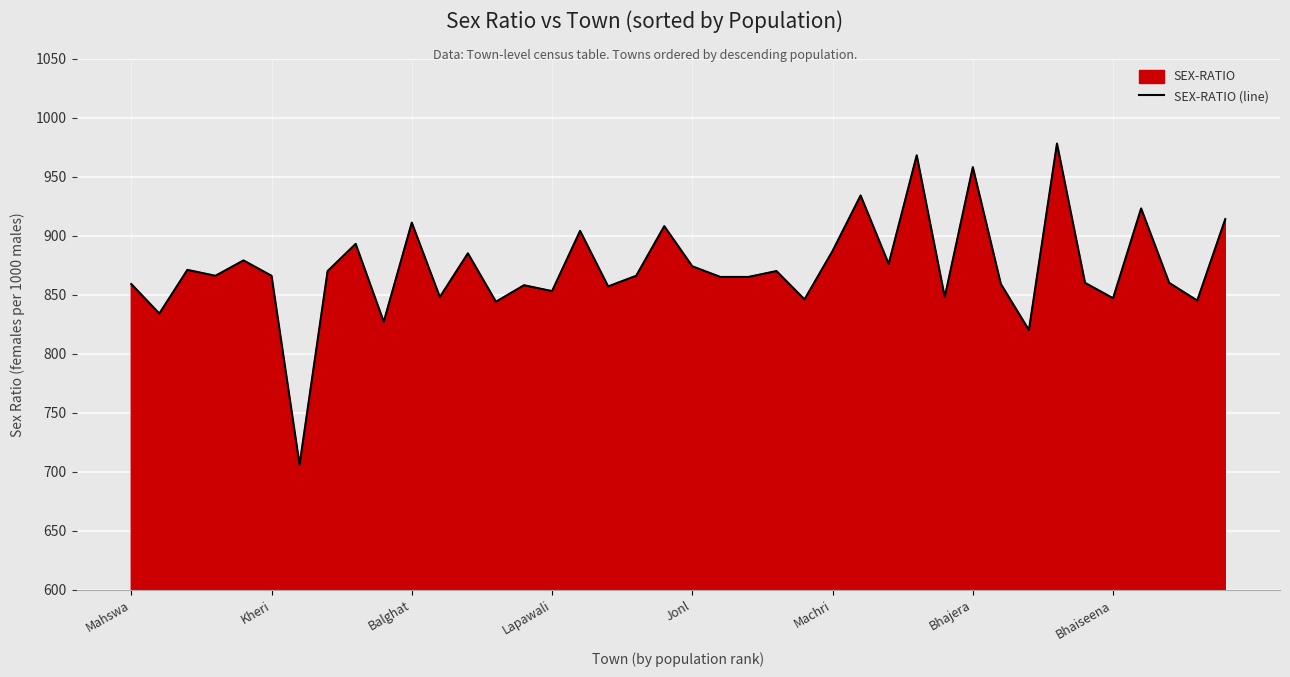

What is the value of the 12th point from the left?

848